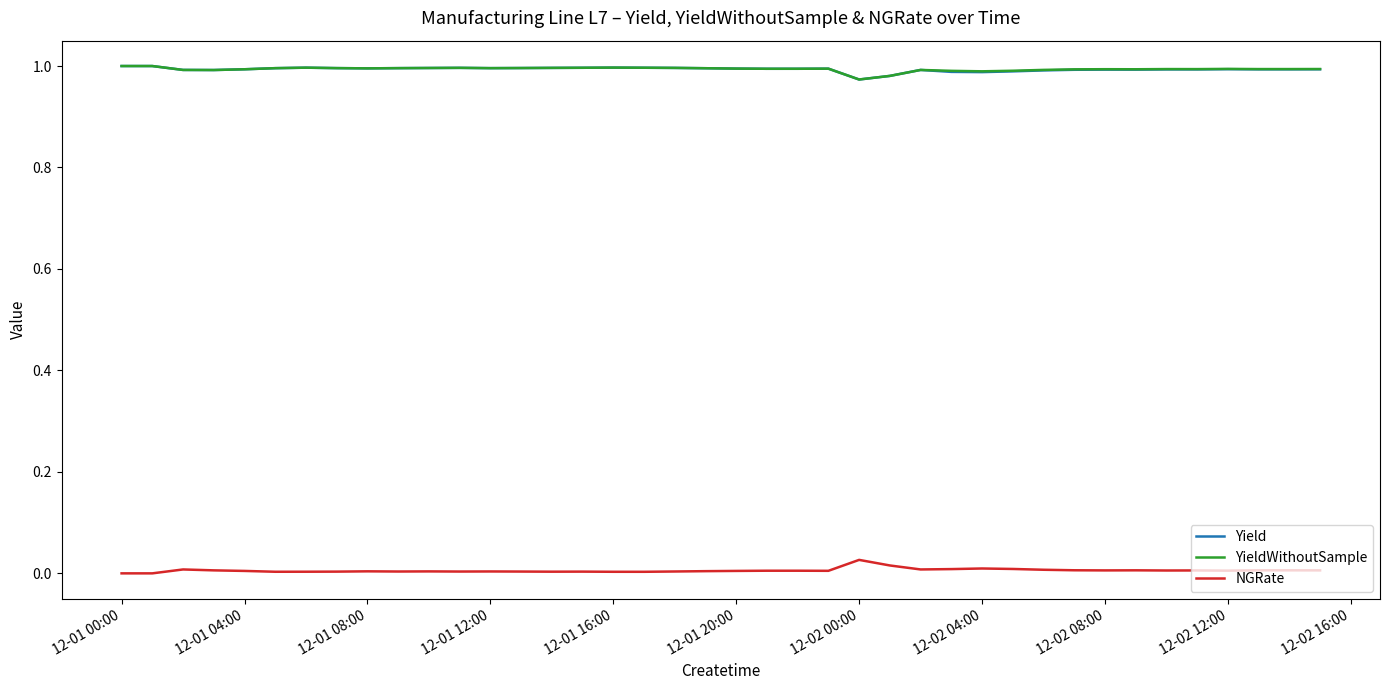

How many lines are shown in the chart?

3